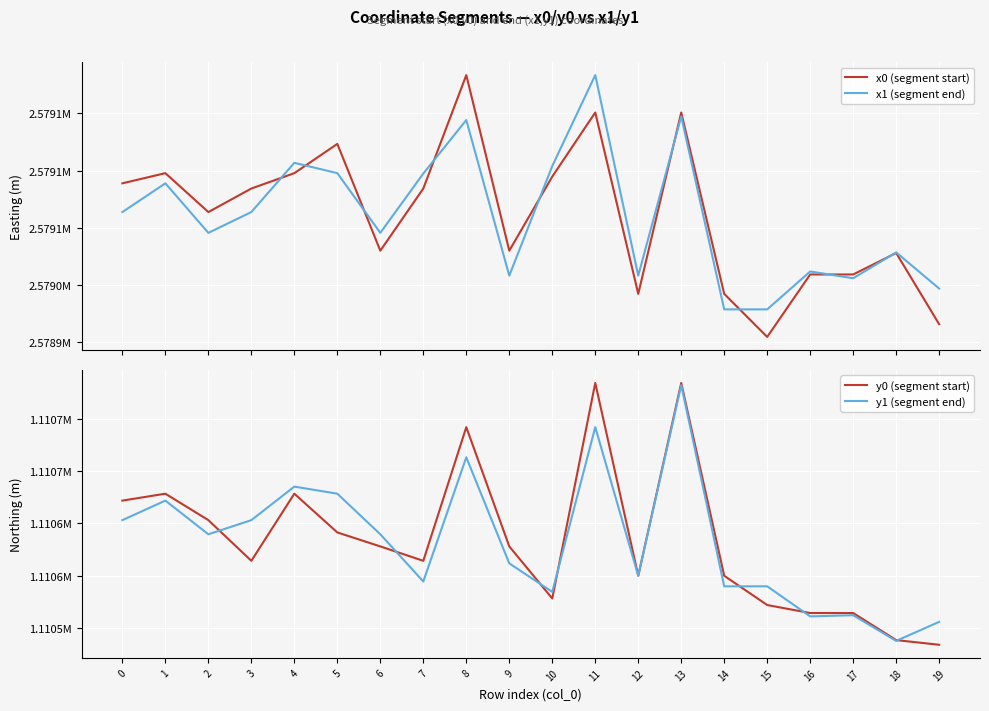

Rank the series at 3 from lowest to highest value.

y0 (segment start), y1 (segment end), x1 (segment end), x0 (segment start)